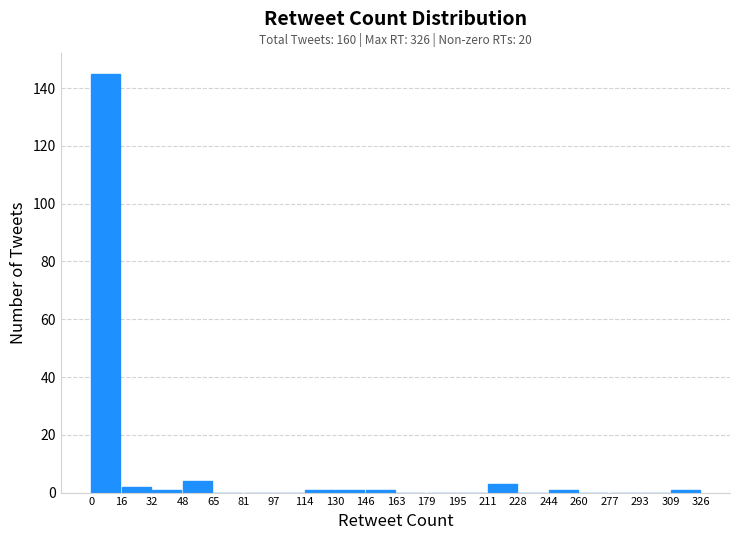

Which range on the x-axis has the tallest bar?

0 to 16